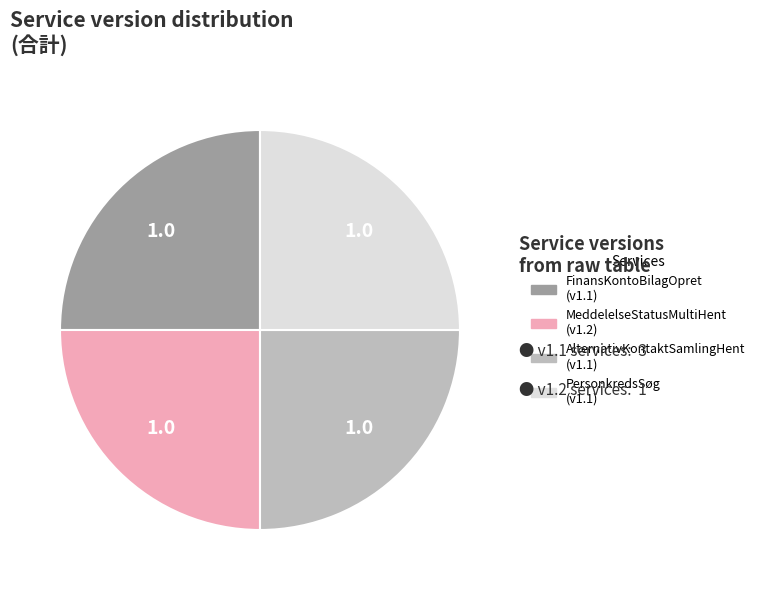

Is it true that AlternativKontaktSamlingHent is 14% of the pie?

False